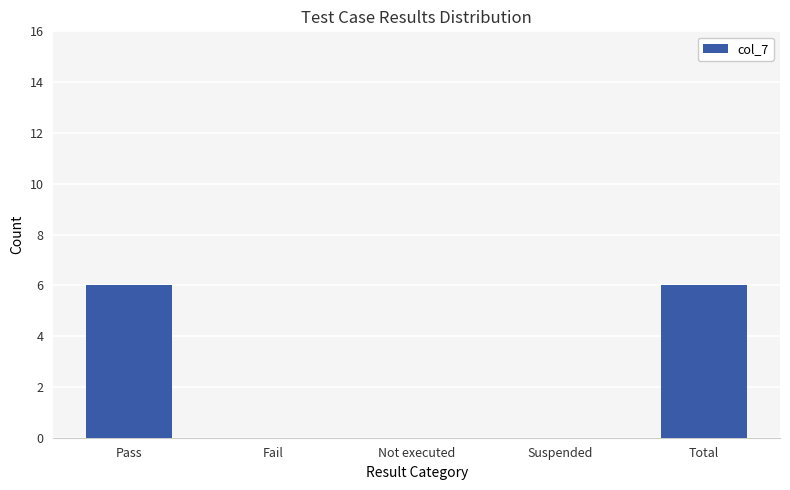

The value at Not executed is 4. True or false?

False